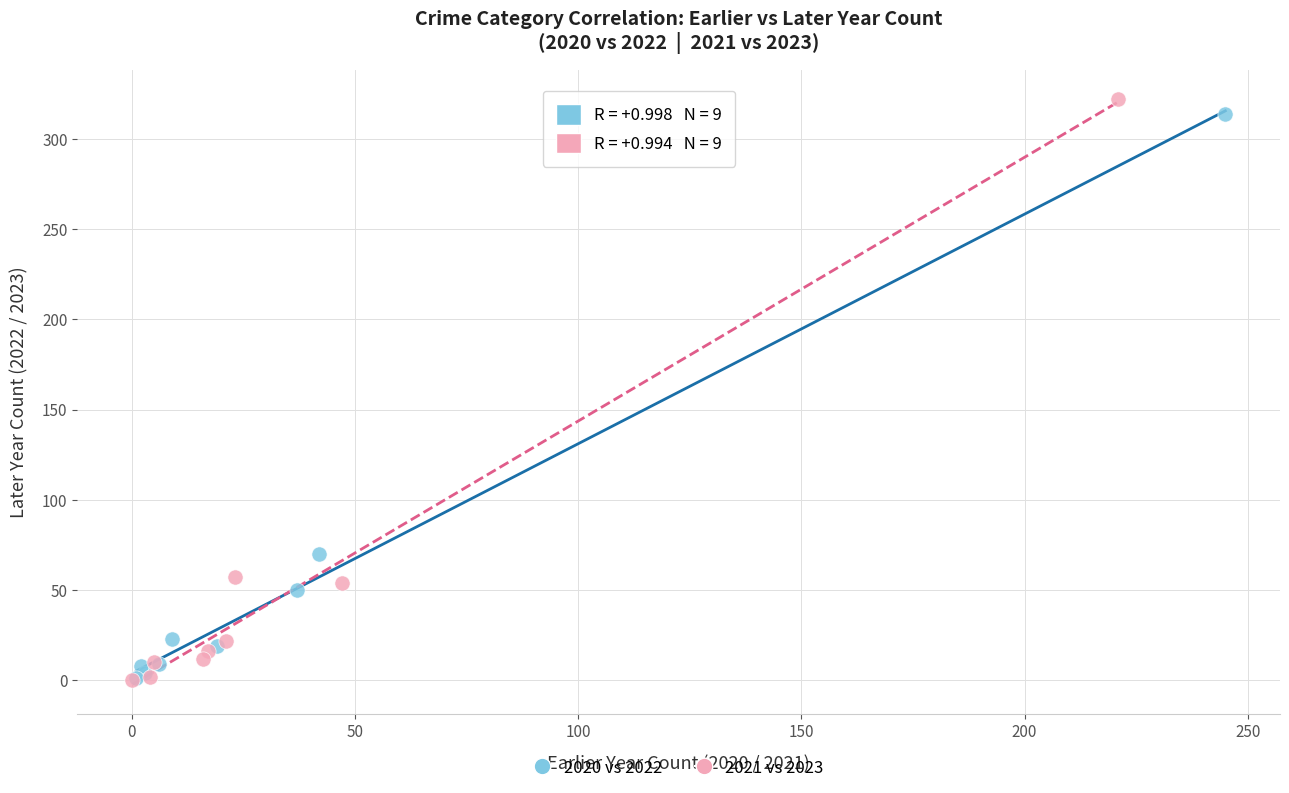

Which series has the widest spread of Y values?

2021 vs 2023